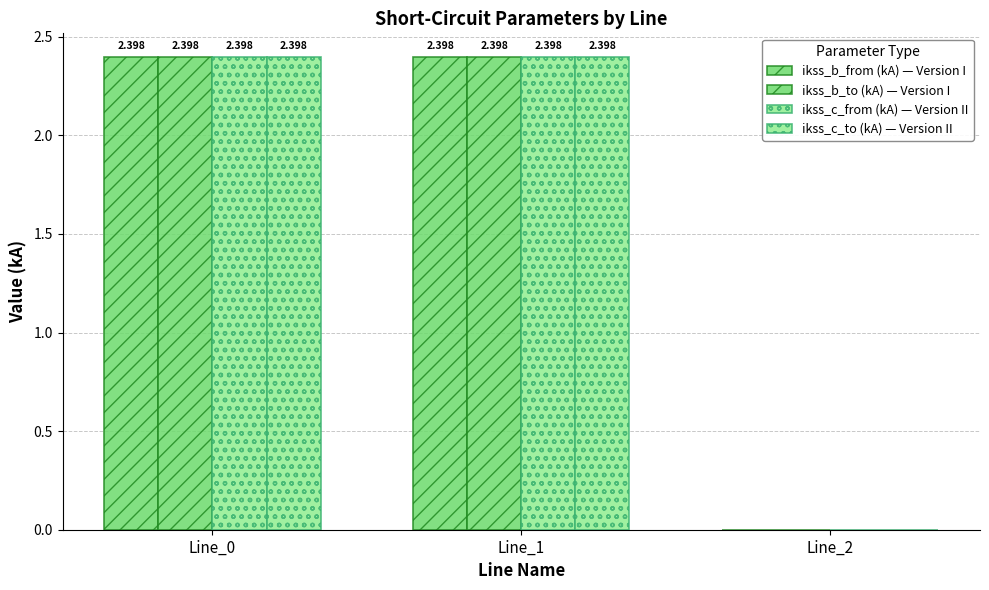

What is the value of the ikss_b_to (kA) — Version I bar at the 1st from the left?

2.4